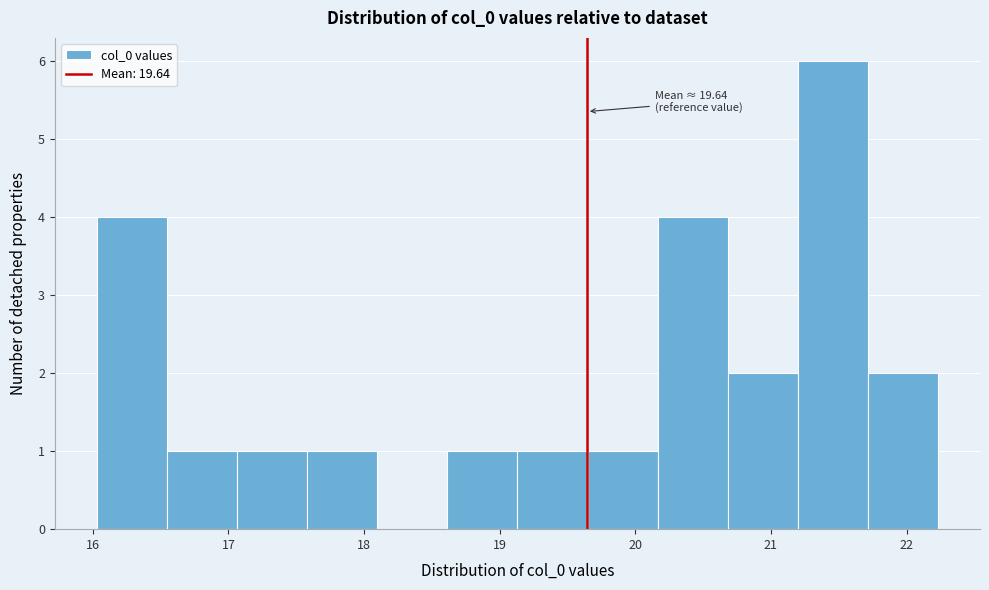

Over which range of the x-axis is the bar tallest?

21.2 to 21.7